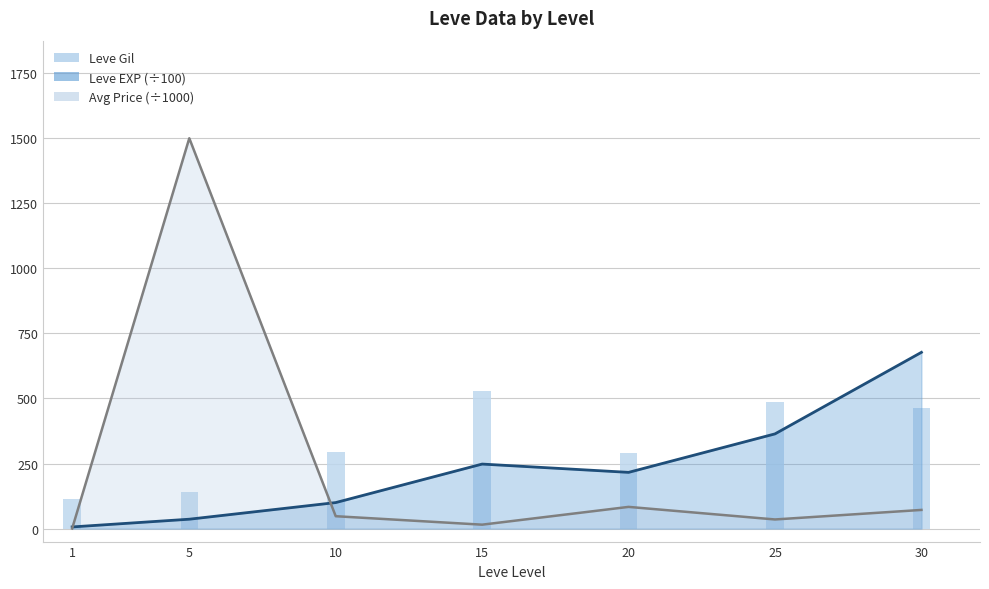

Is the value of Leve Gil at 25 greater than the value of Avg Price (÷1000) line at 30?

Yes